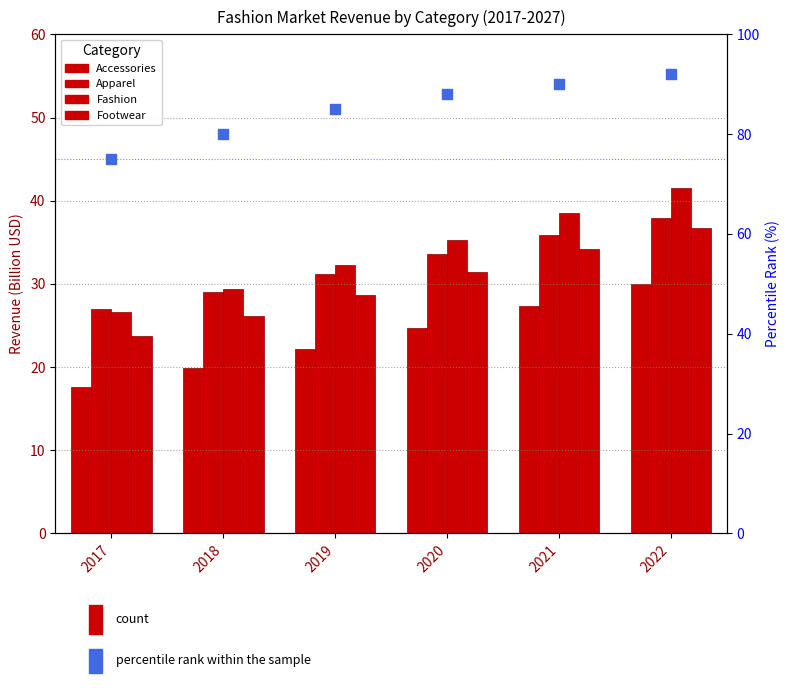

What is the total value across all series at 2021?

225.9